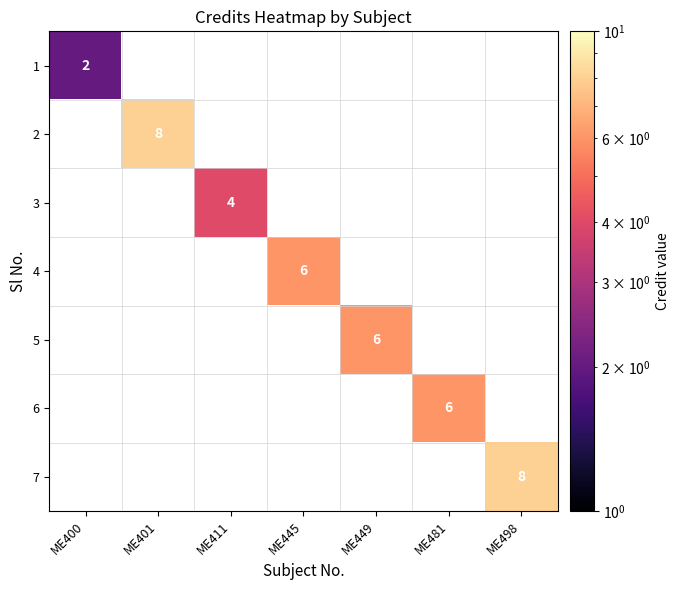

How many categories are shown in the chart?

7